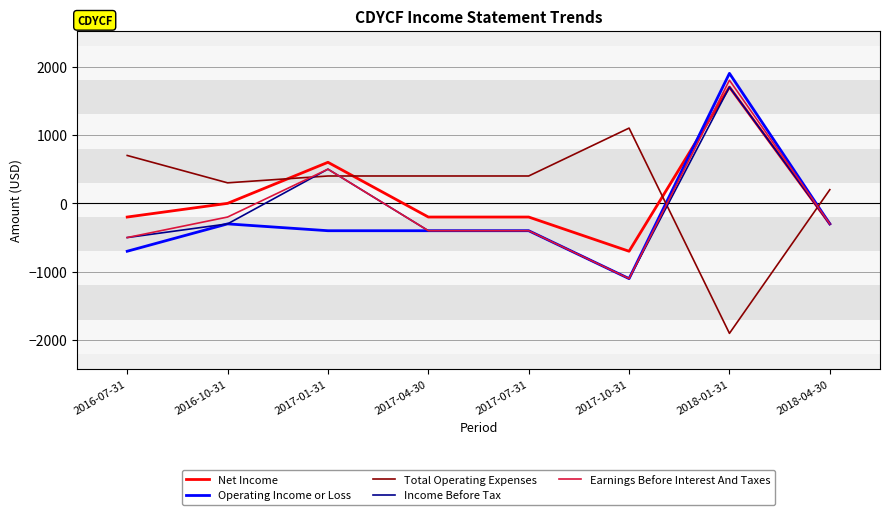

At which category is the sum across all series the highest?

2018-01-31